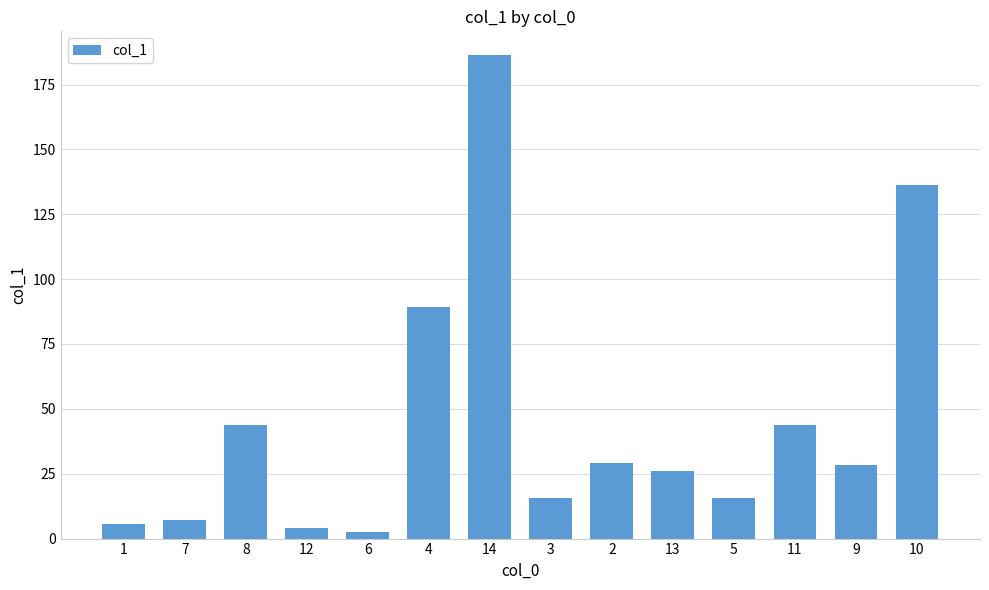

The chart shows a value of 26.0 at 13. True or false?

True